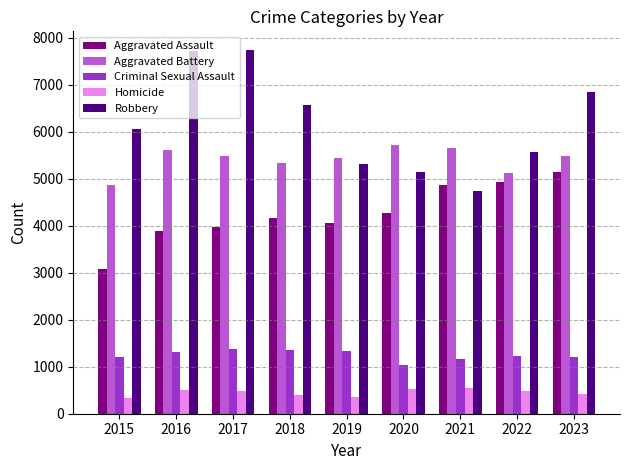

Which category has the lowest value in the Criminal Sexual Assault series?

2020